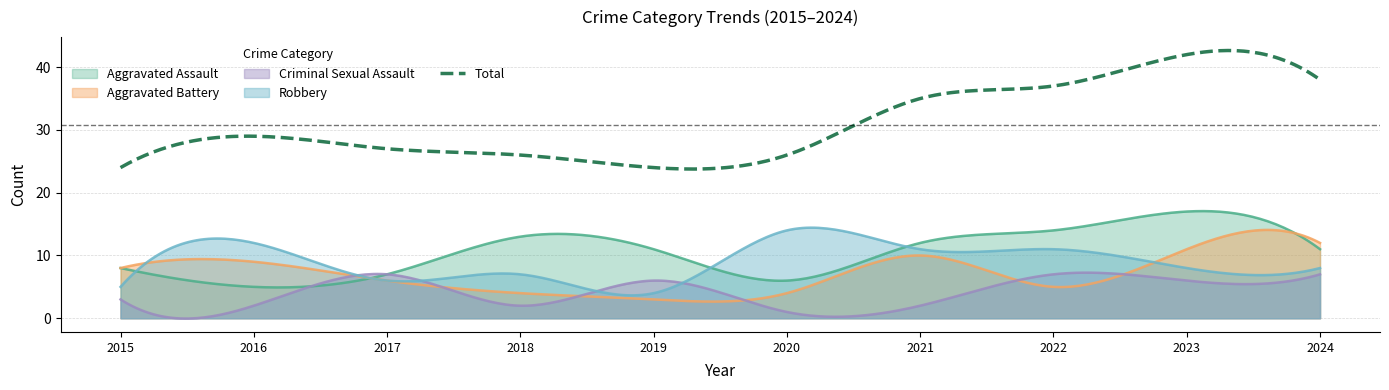

Rank the categories by Robbery value from lowest to highest.

2019, 2015, 2017, 2018, 2023, 2024, 2021, 2022, 2016, 2020